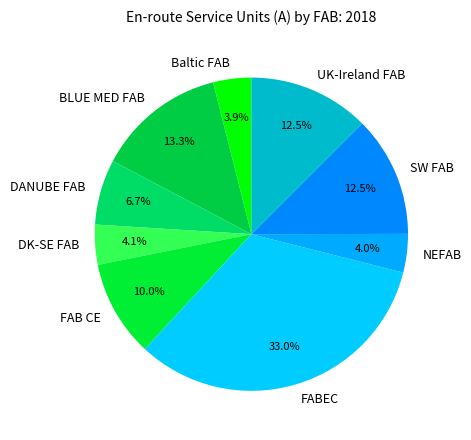

To the nearest percent, what is the difference between the largest and smallest slice percentages?

29%